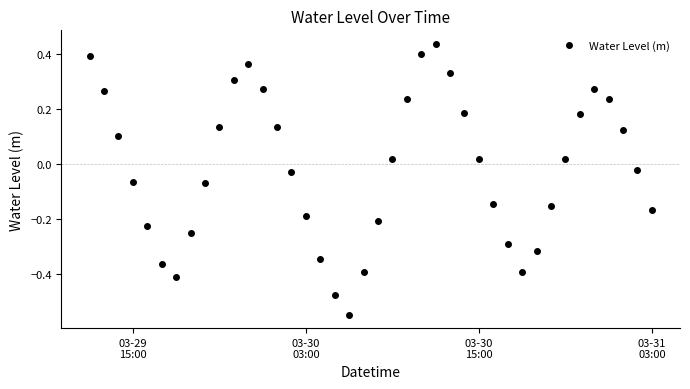

How many points are lower than both their immediate neighbors (excluding endpoints)?

3